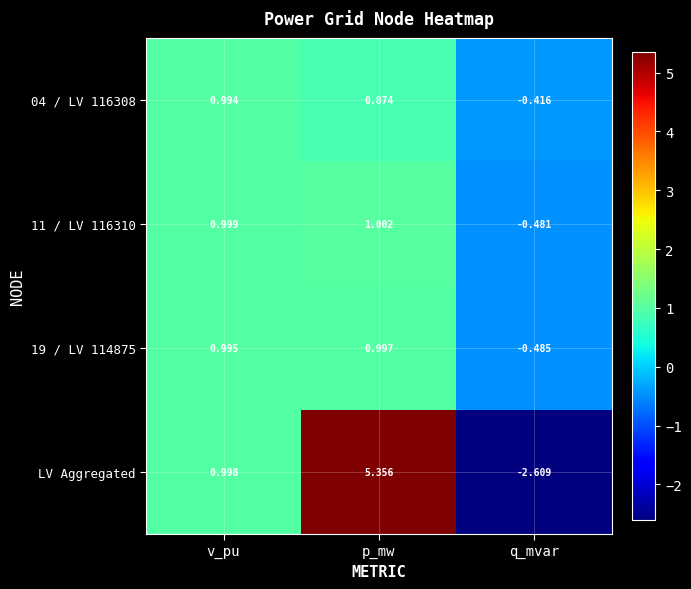

Which label corresponds to the largest value in the chart?

p_mw